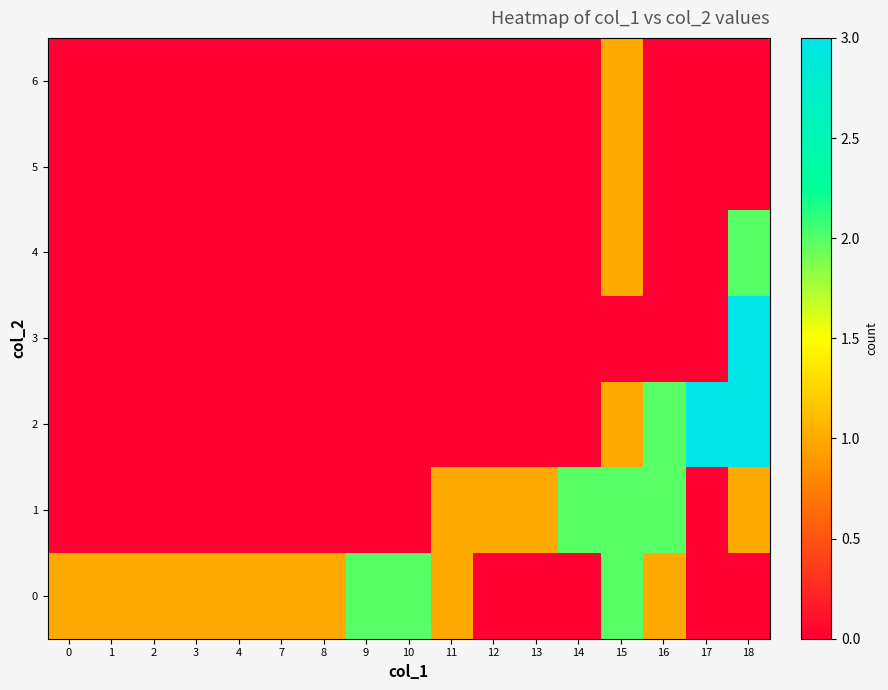

What is the greatest value displayed?

3